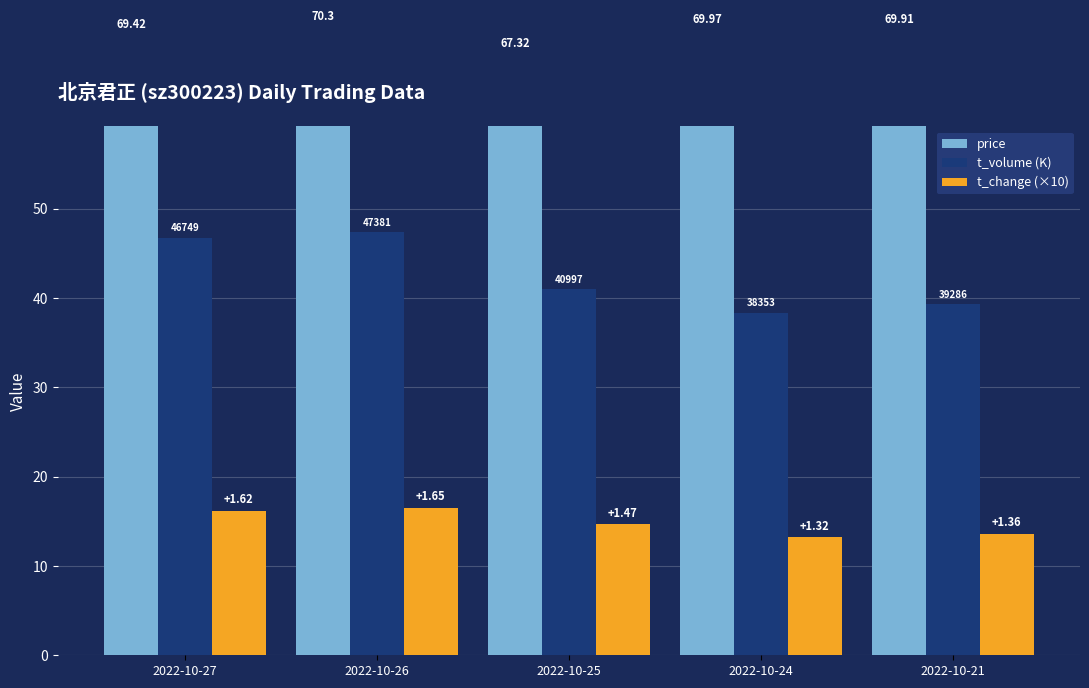

How many data points does each series have?

5